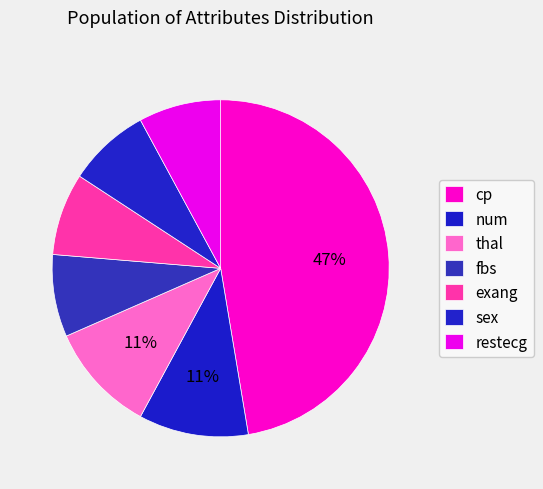

To the nearest percent, what is the combined percentage of cp and num?

58%